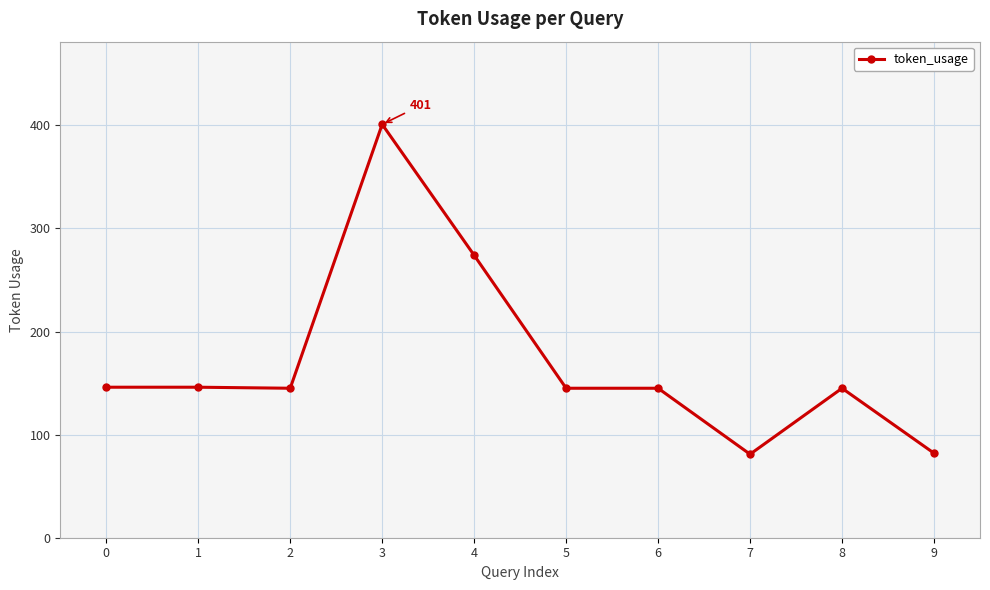

What is the sum of all values?

1710